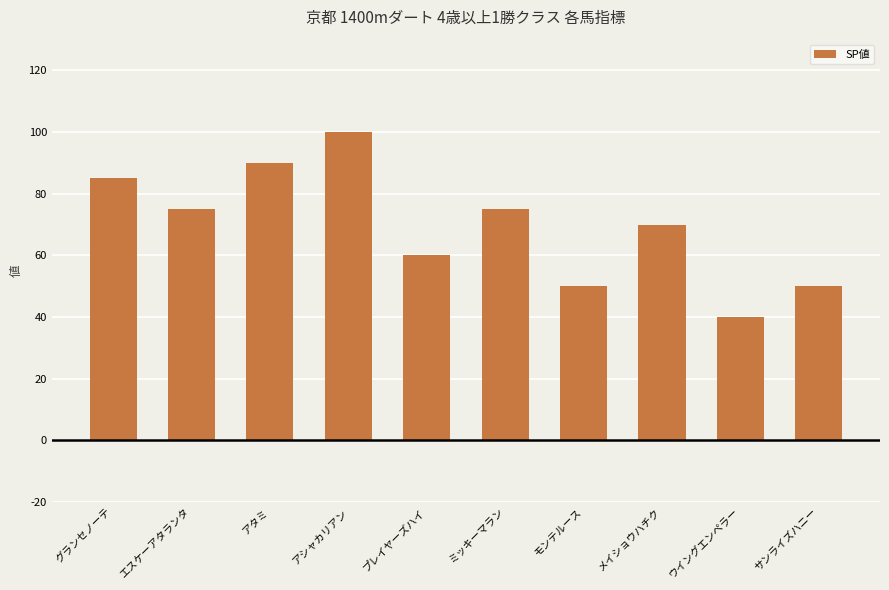

The value at エスケーアタランタ is 33. True or false?

False